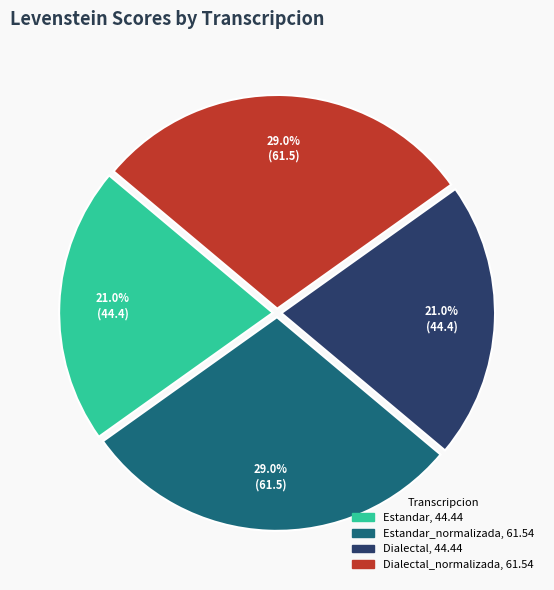

Is there a majority slice in this chart?

No